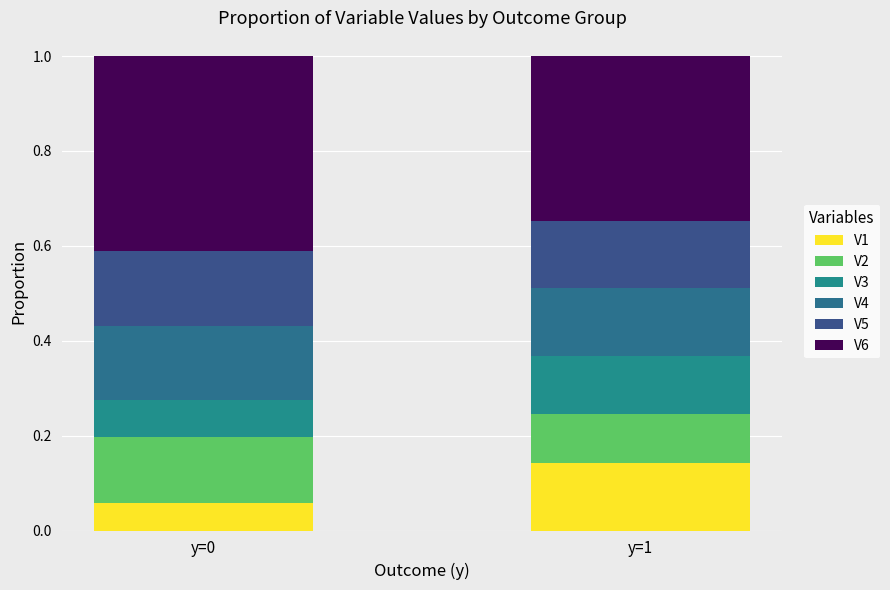

Between y=0 and y=1, which is larger?

y=1